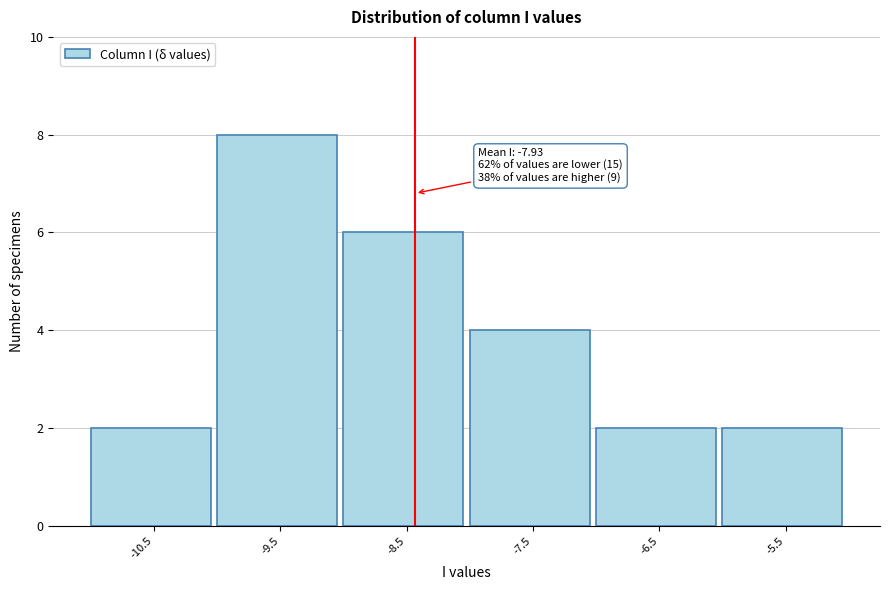

Reading right to left, list all the values displayed in this chart.

2	2	4	6	8	2